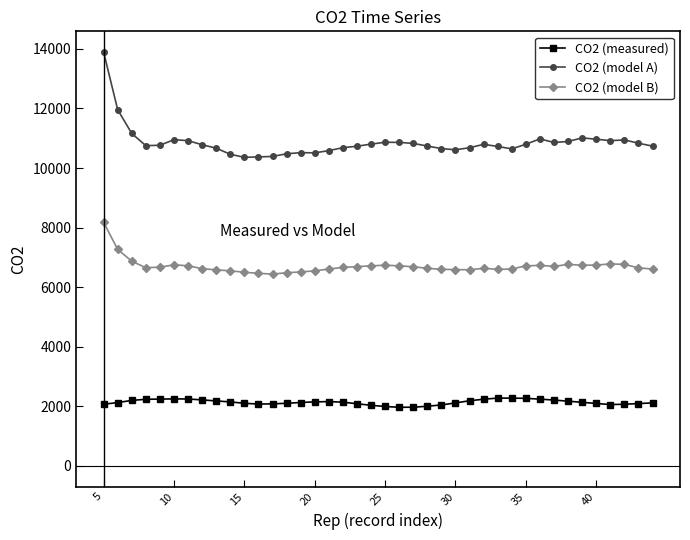

True or false: CO2 (model B) and CO2 (measured) intersect in this chart.

False